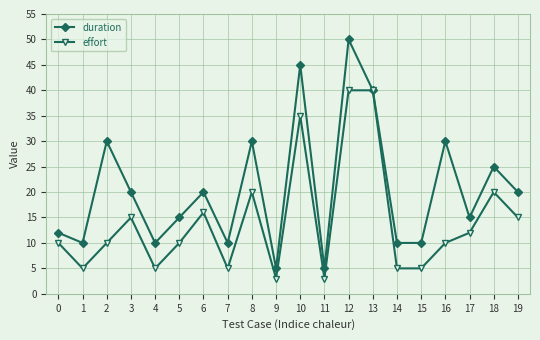

What is the difference between the maximum and second lowest values in the effort series?

37